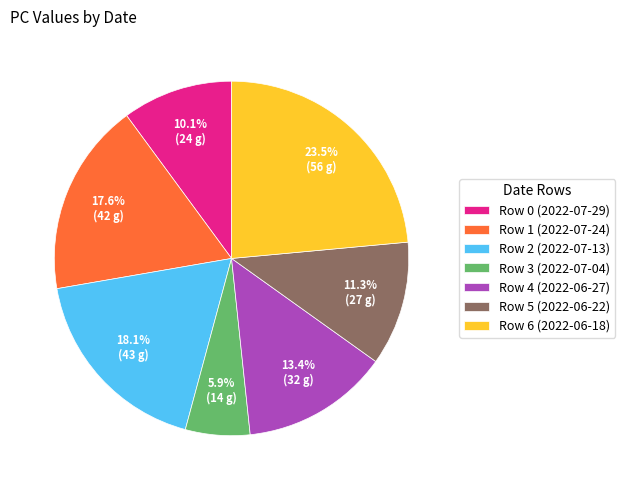

What is the smallest slice in the pie chart?

Row 3 (2022-07-04)